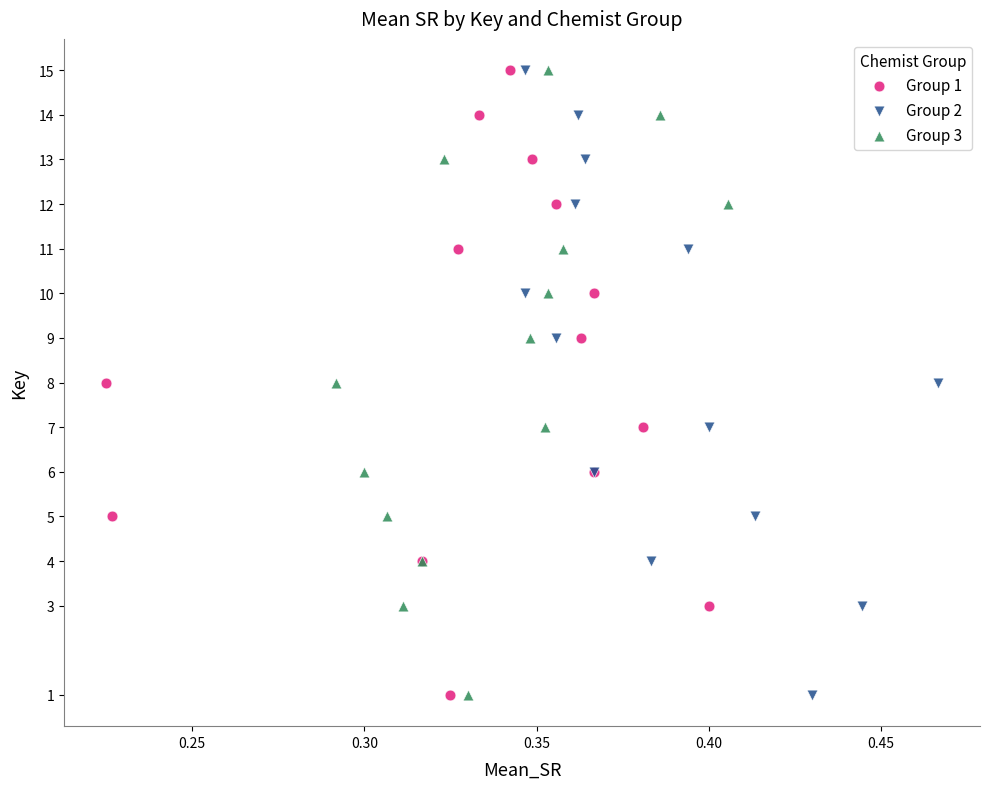

What are all the series names shown in the legend?

Group 1, Group 2, Group 3